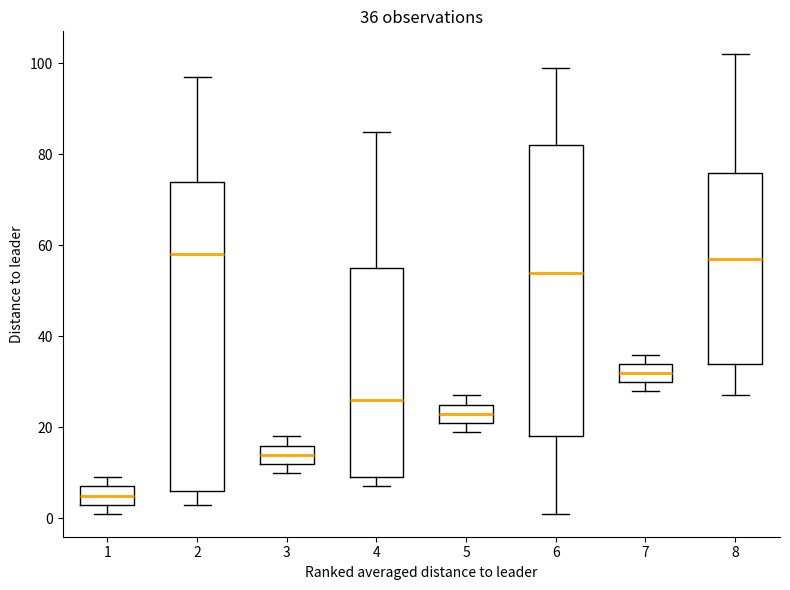

Comparing the boxes themselves (not the whiskers), which one is the tallest?

2